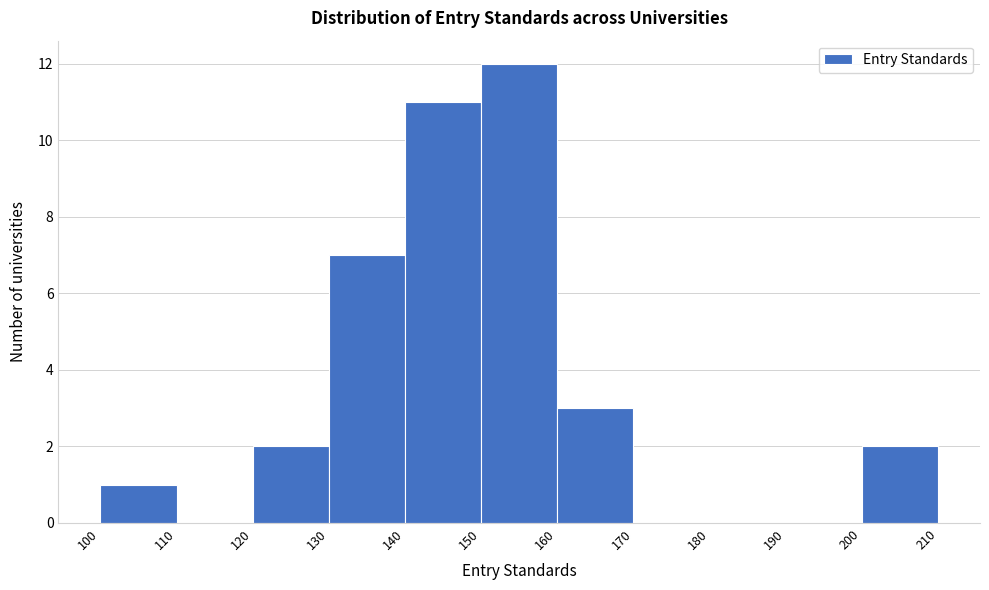

Reading left to right, list every bar in this chart as the range it spans on the x-axis followed by its height. The values are not printed on the chart, so give them approximately, as read against the axis.

100 to 110: 1
110 to 120: 0
120 to 130: 2
130 to 140: 7
140 to 150: 11
150 to 160: 12
160 to 170: 3
170 to 180: 0
180 to 190: 0
190 to 200: 0
200 to 210: 2